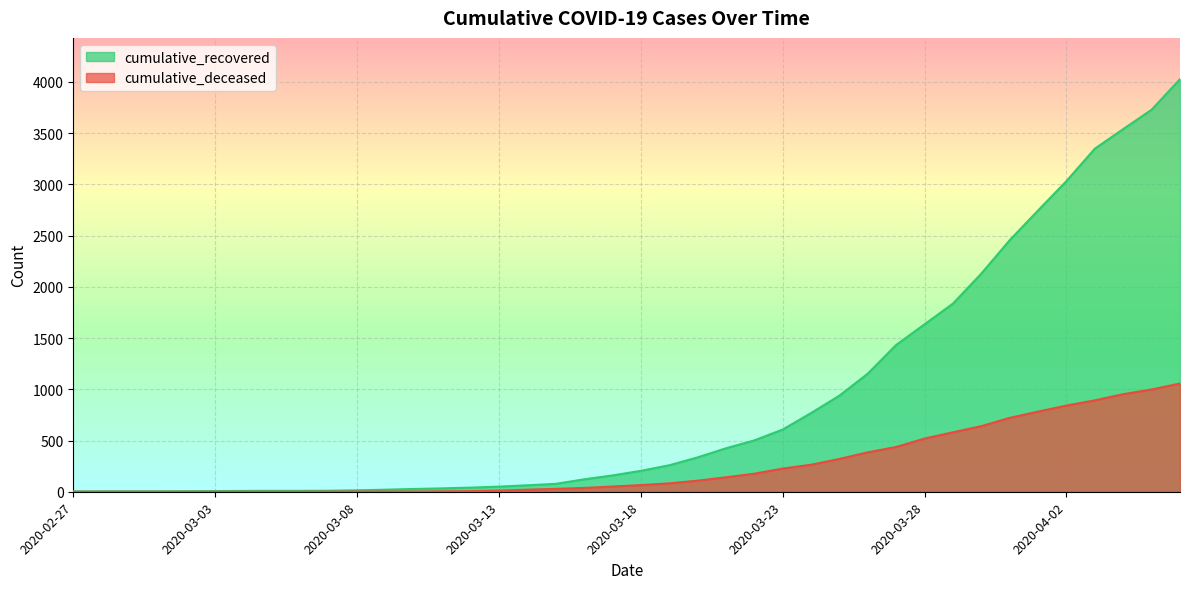

How many lines are shown in the chart?

2